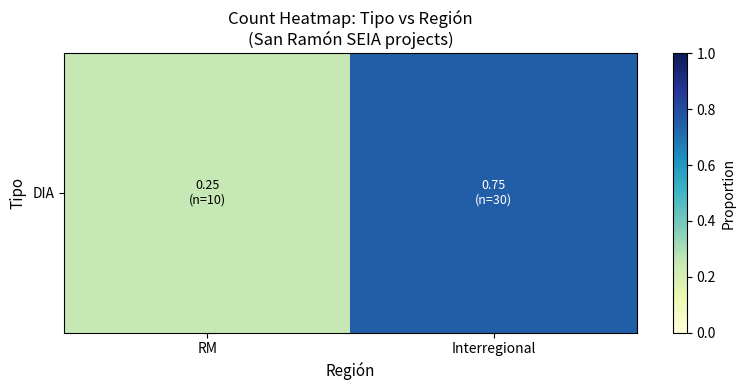

Reading left to right, list all the values displayed in this chart.

0.2	0.8